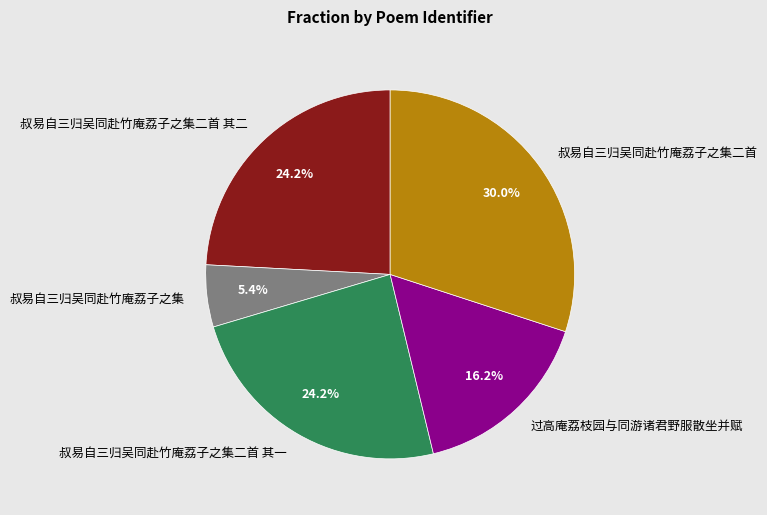

How many segments does this pie chart have?

5